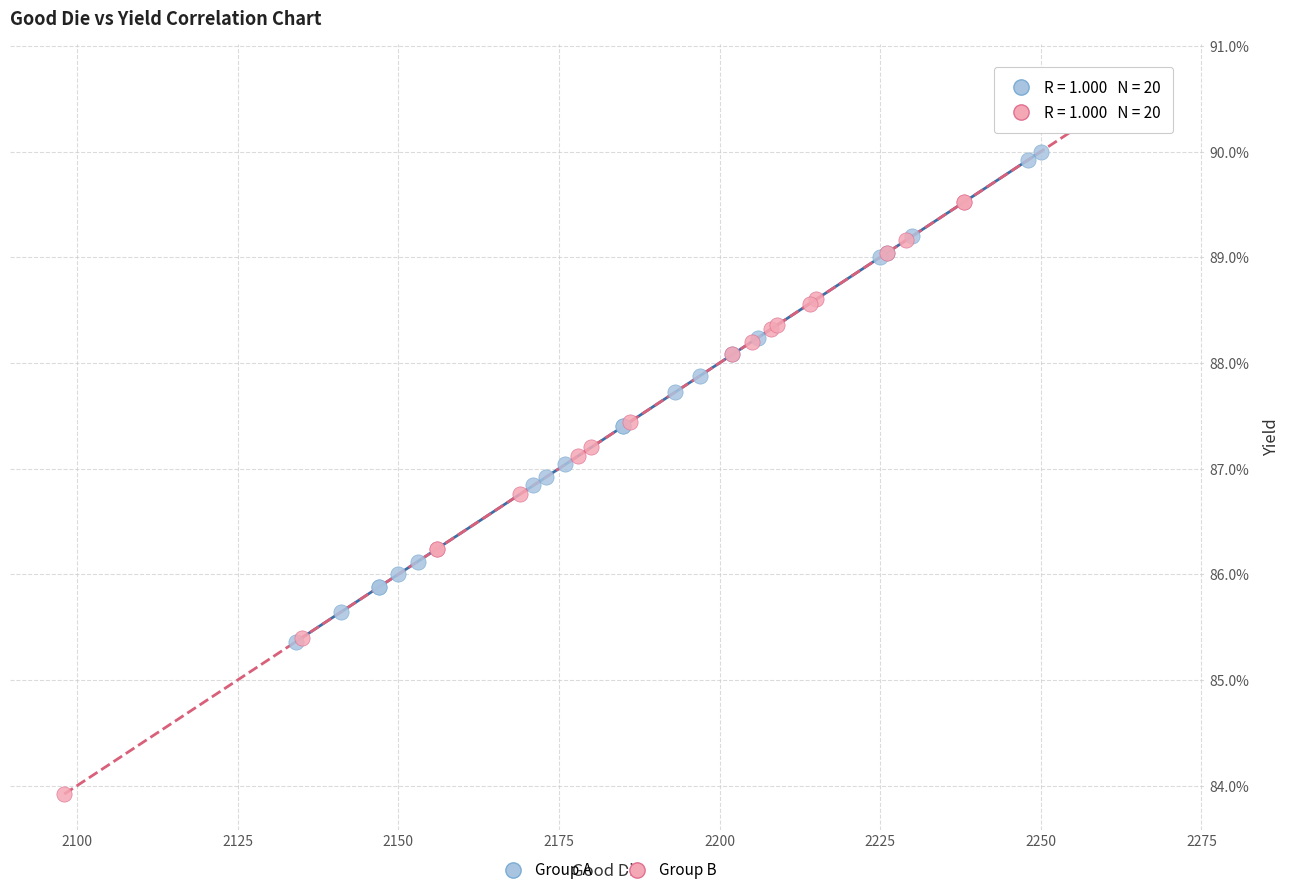

What are all the series names shown in the legend?

Group A, Group B